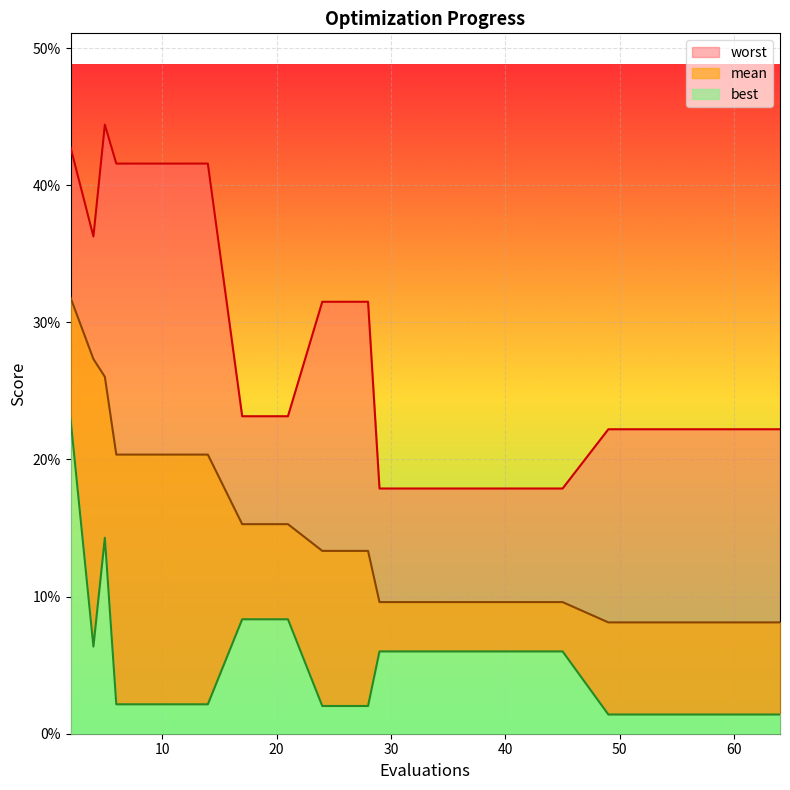

Is the value of worst at 41 greater than the value of mean at 14?

No